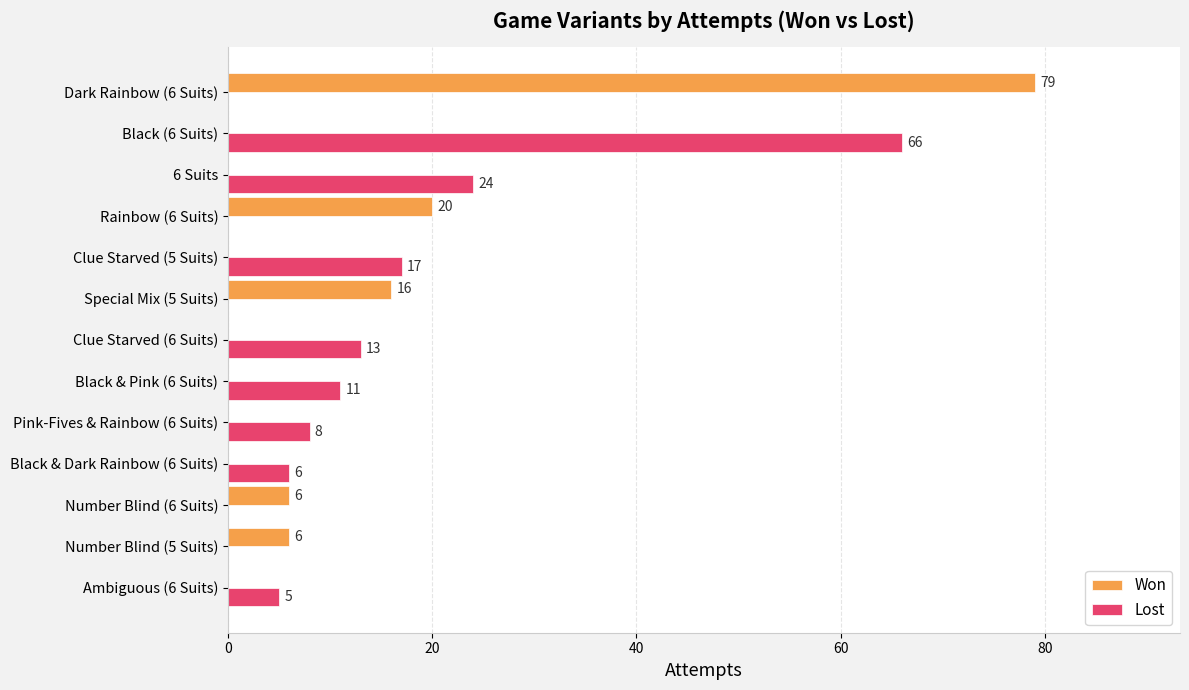

How many values in Lost are above zero?

8